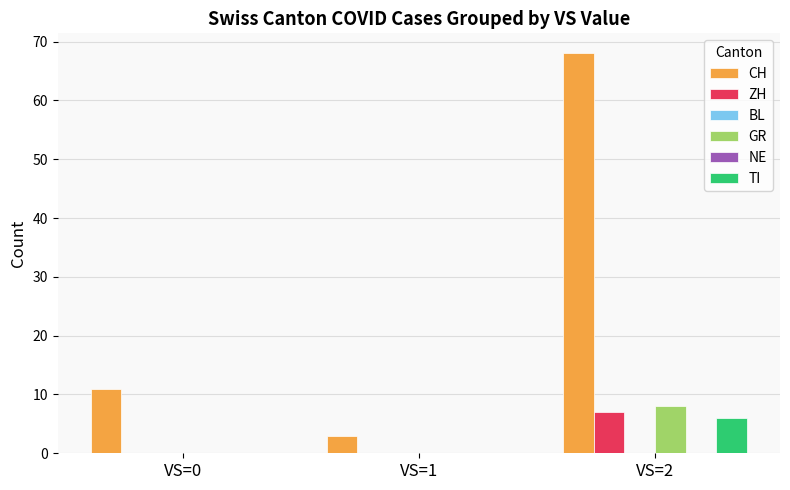

What is the sum of all CH values?

82